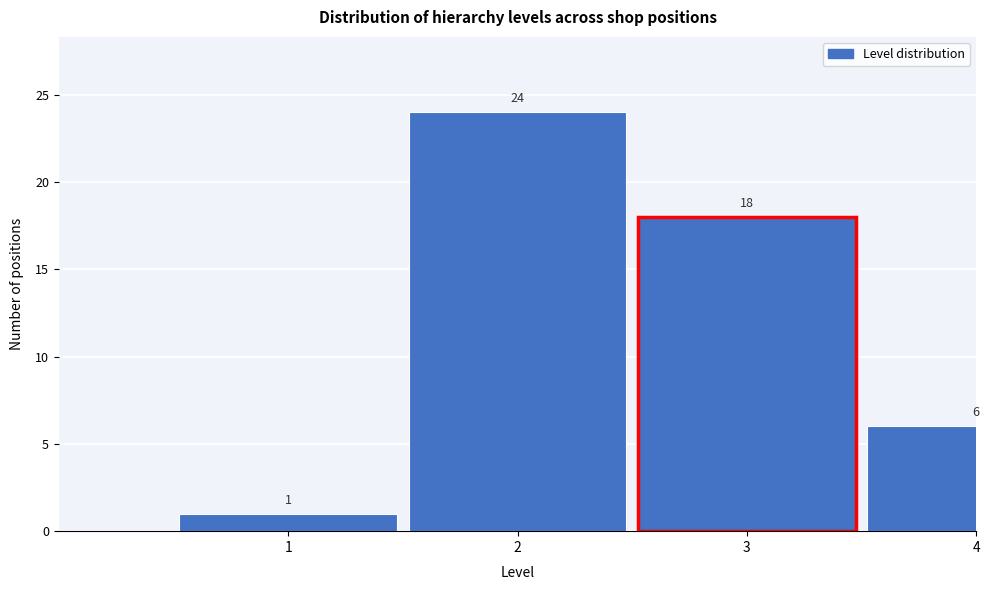

Reading right to left, list all the values displayed in this chart.

4=6	3=18	2=24	1=1